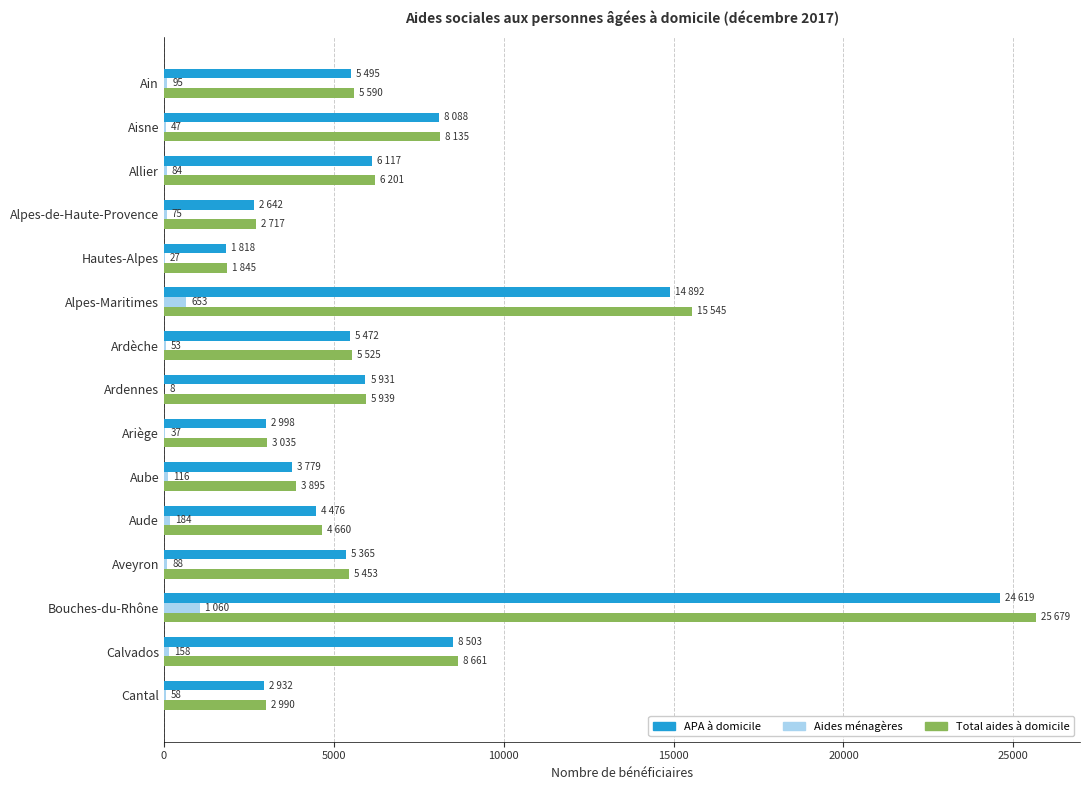

Which category has the highest value across all series?

Bouches-du-Rhône